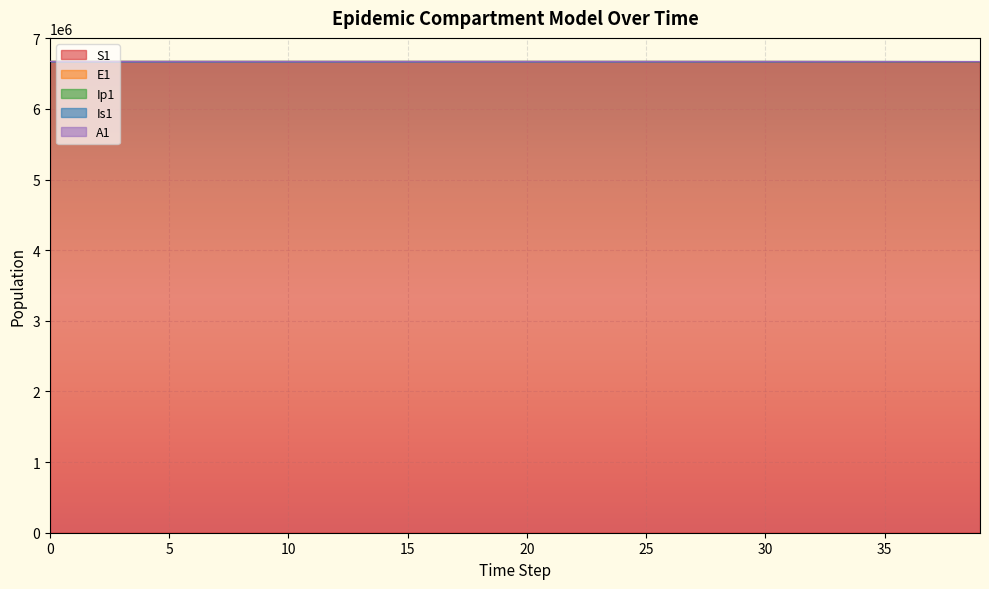

True or false: Ip1 and A1 cross at least once.

False